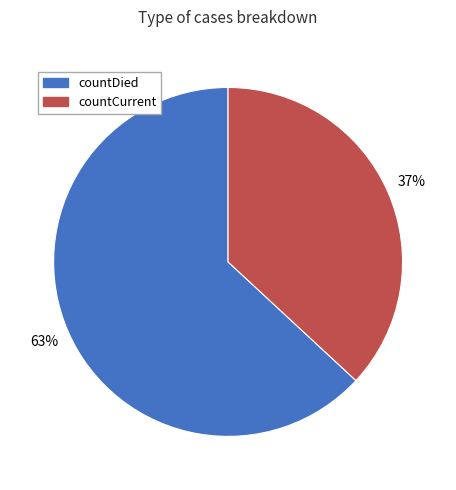

To the nearest percent, what percentage of the pie is countCurrent?

37%